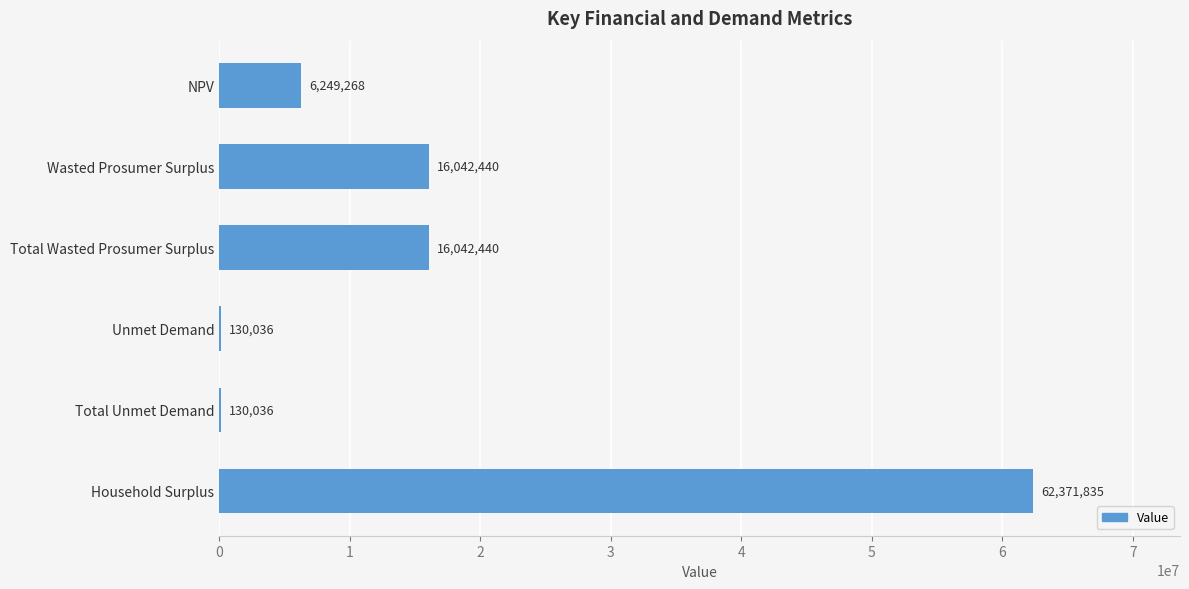

Count the number of categories in the chart.

6